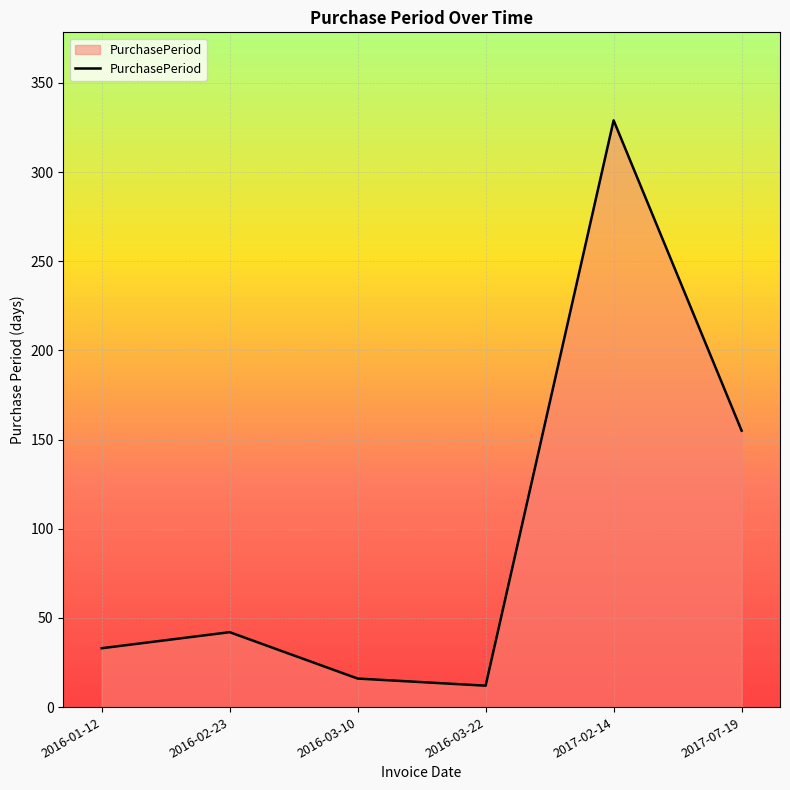

Reading left to right, transcribe all the data shown in this chart.

2016-01-12=33	2016-02-23=42	2016-03-10=16	2016-03-22=12	2017-02-14=329	2017-07-19=155